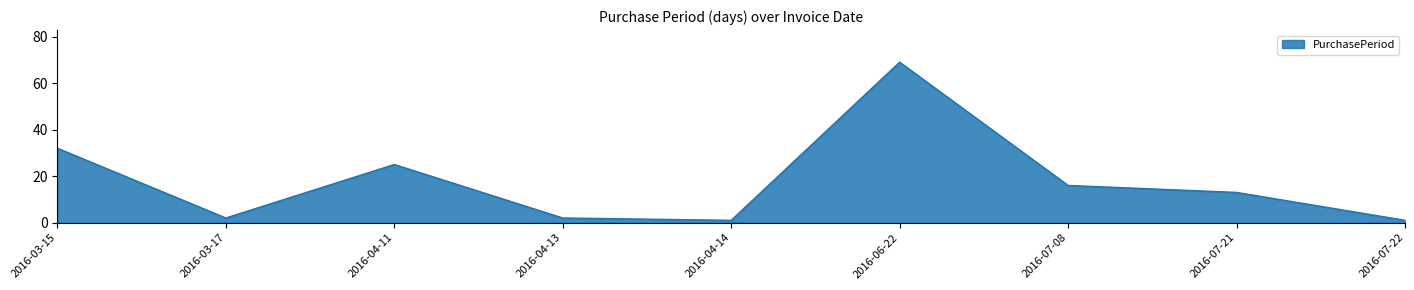

What position from the right is 2016-03-15?

9